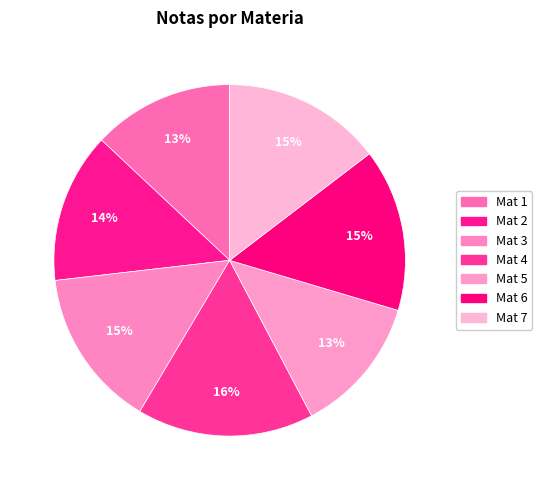

What percentage is the Mat 5 slice, to the nearest percent?

13%